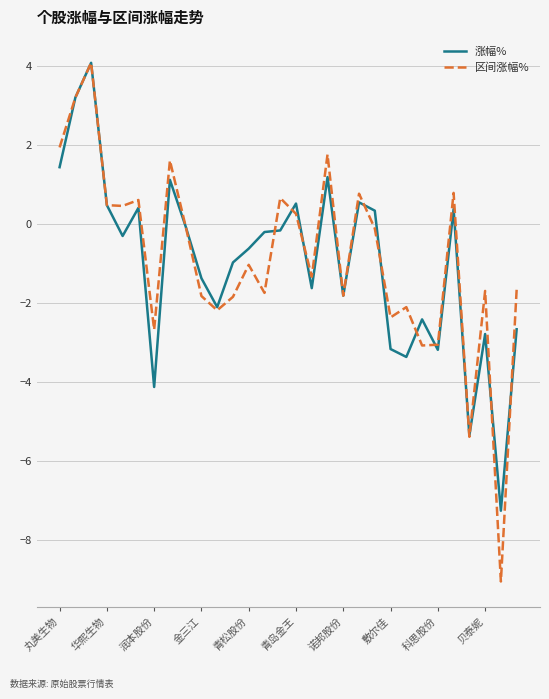

What is the maximum value for 区间涨幅%?

4.1